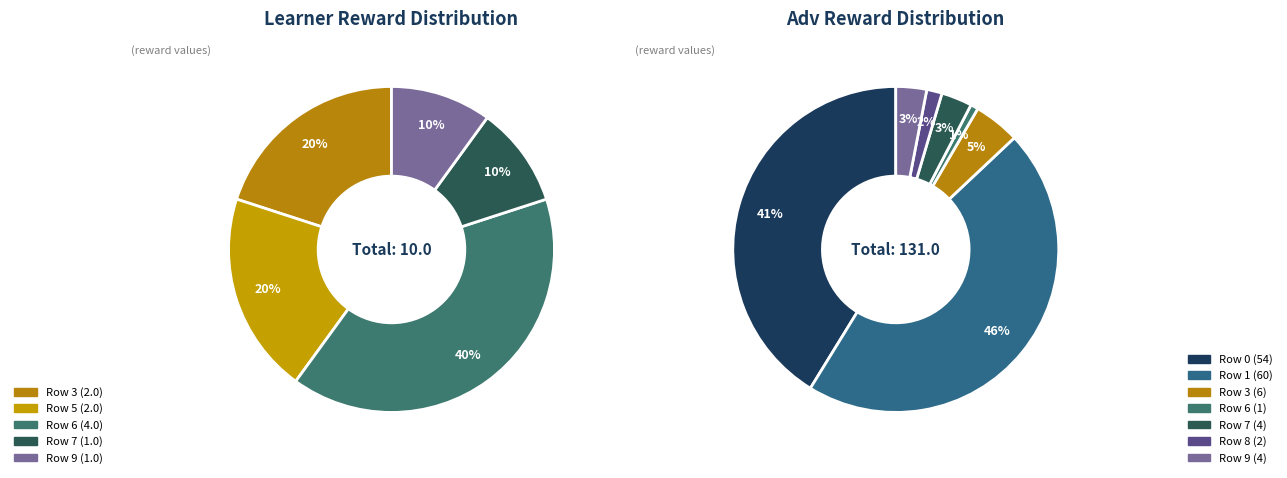

Combined, do Row 7 and Row 1 account for over 50%?

No